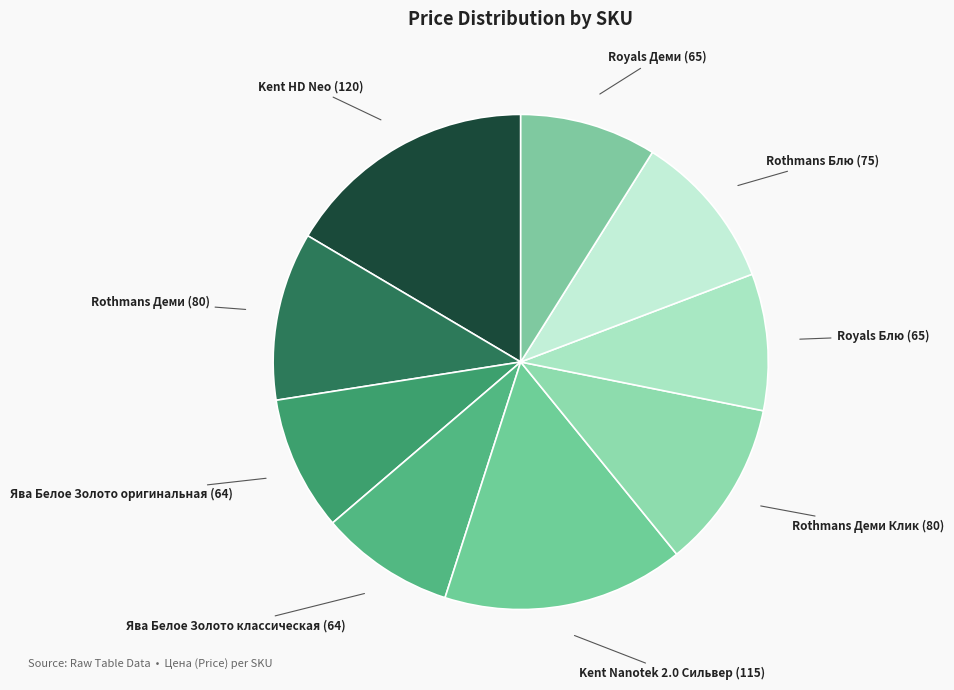

The Royals Блю slice represents 9% of the pie. True or false?

True